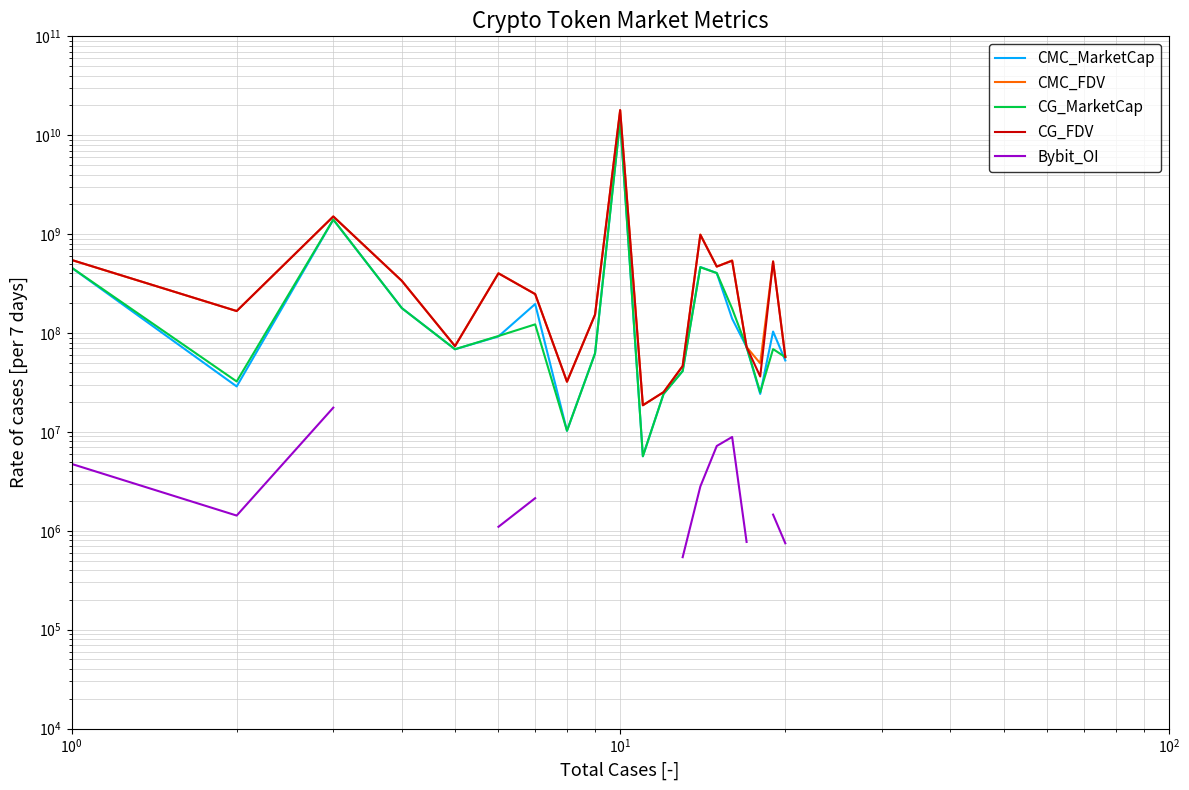

Which series ends up on top after the final intersection of CMC_FDV and CMC_MarketCap?

CMC_FDV